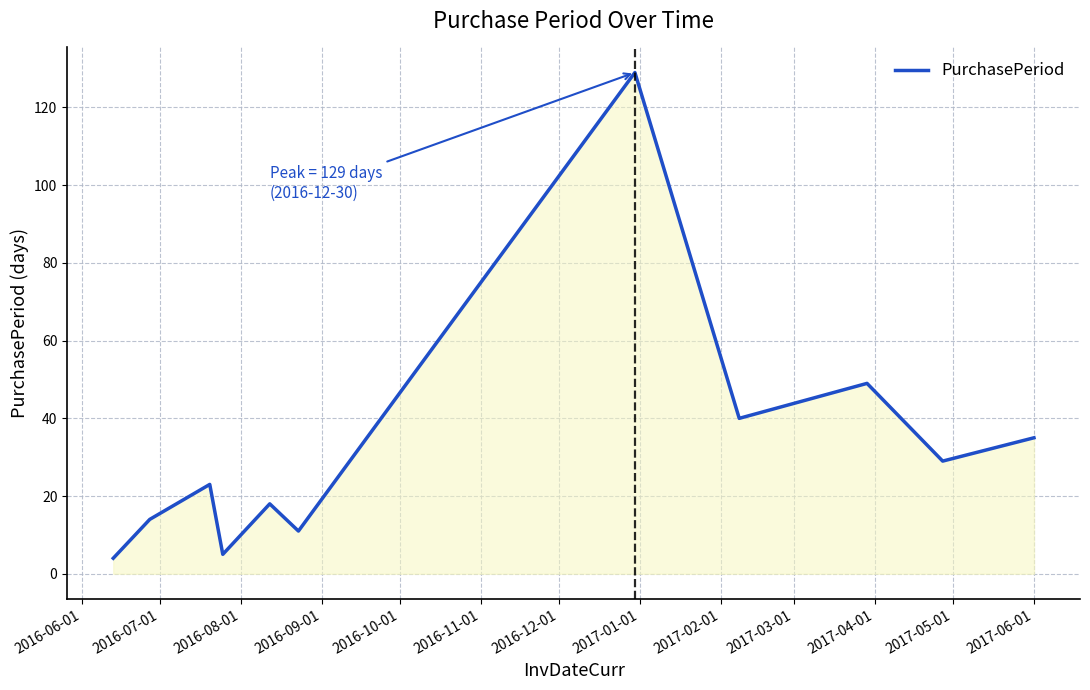

What is the maximum value shown in the chart?

129